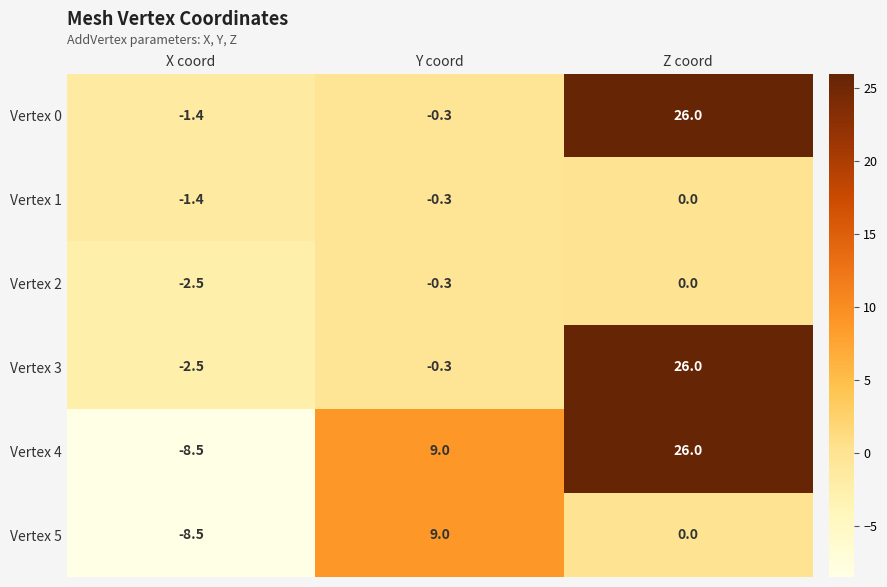

Is it true that Vertex 0 equals -0.3 at Y coord?

True